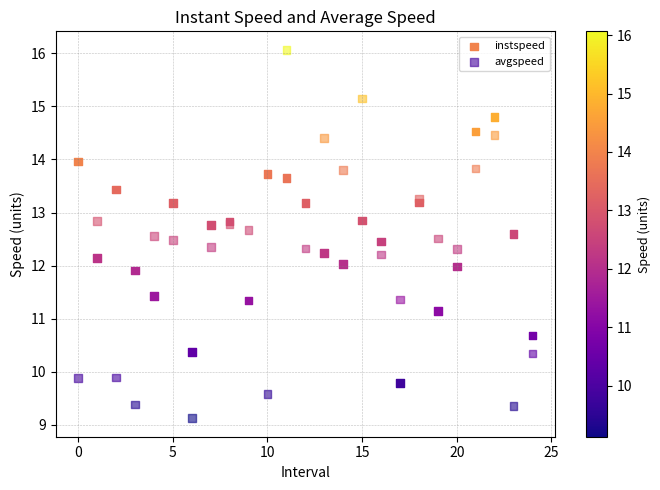

Which series contains the highest Y value?

avgspeed